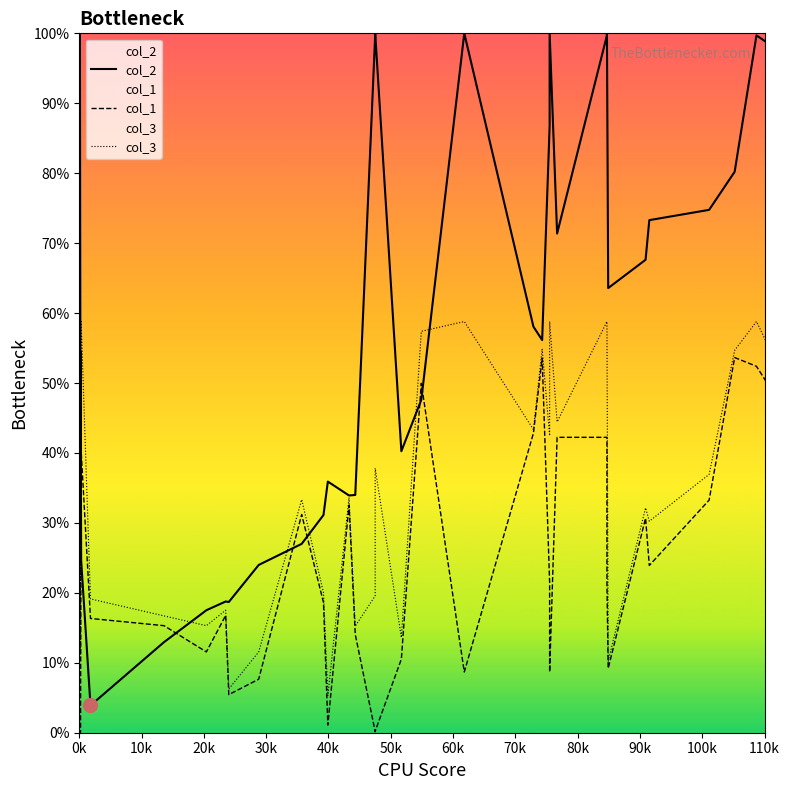

How many distinct data groups are displayed?

3